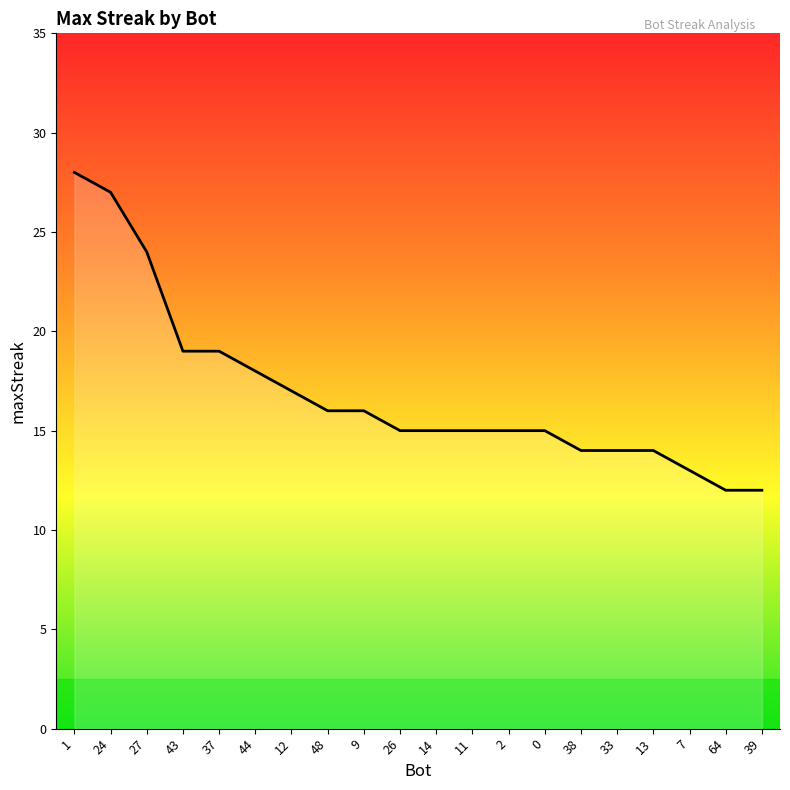

Reading right to left, what are all the values shown in this chart?

39=12	64=12	7=13	13=14	33=14	38=14	0=15	2=15	11=15	14=15	26=15	9=16	48=16	12=17	44=18	37=19	43=19	27=24	24=27	1=28